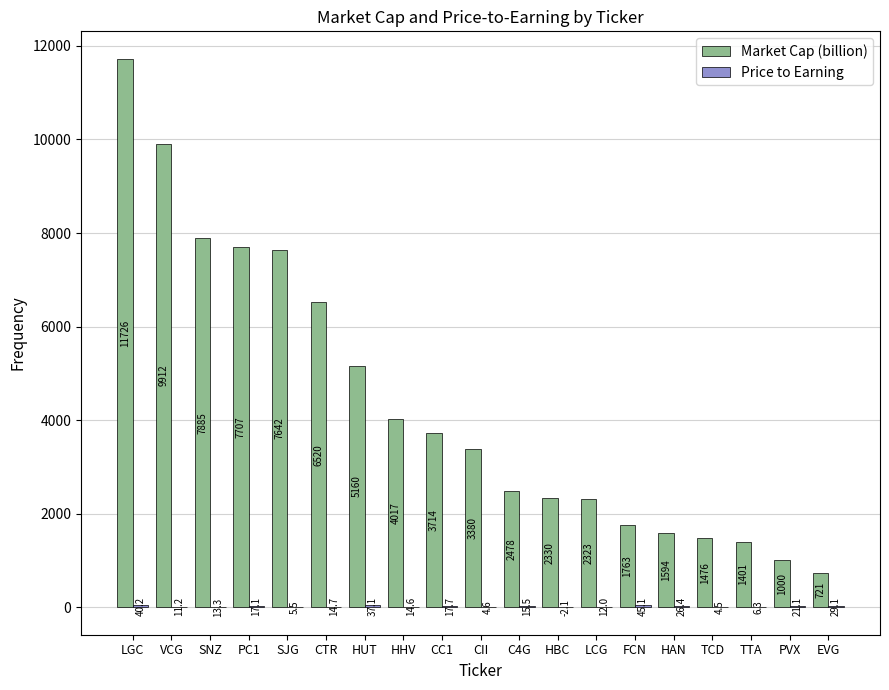

Is it true that Market Cap (billion) equals 3714.0 at CC1?

True